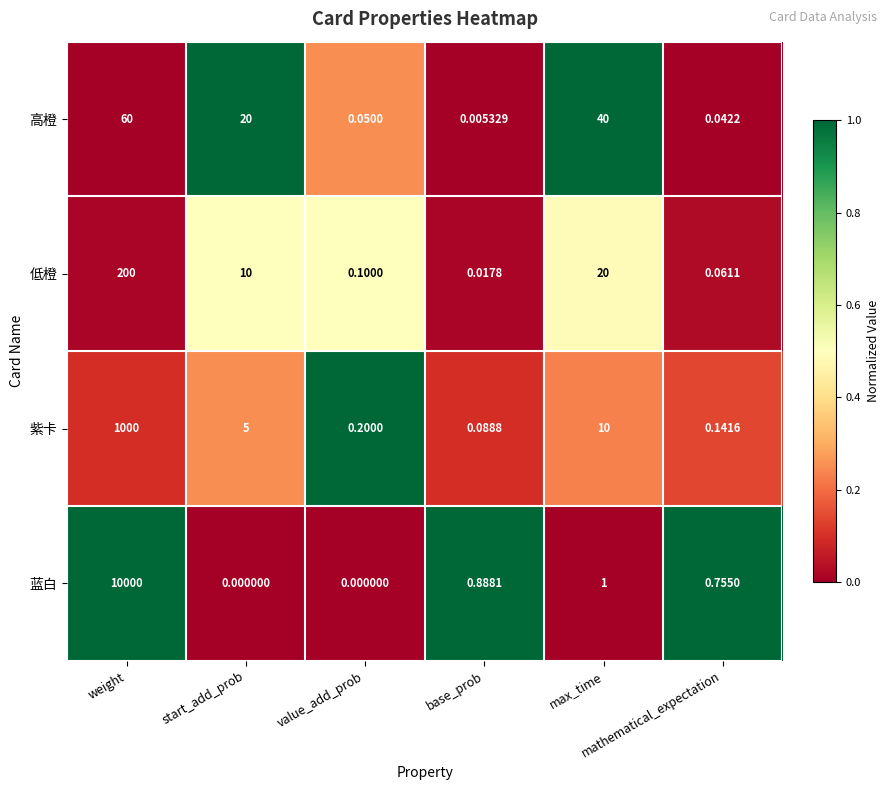

Which series has the largest range (max minus min)?

蓝白